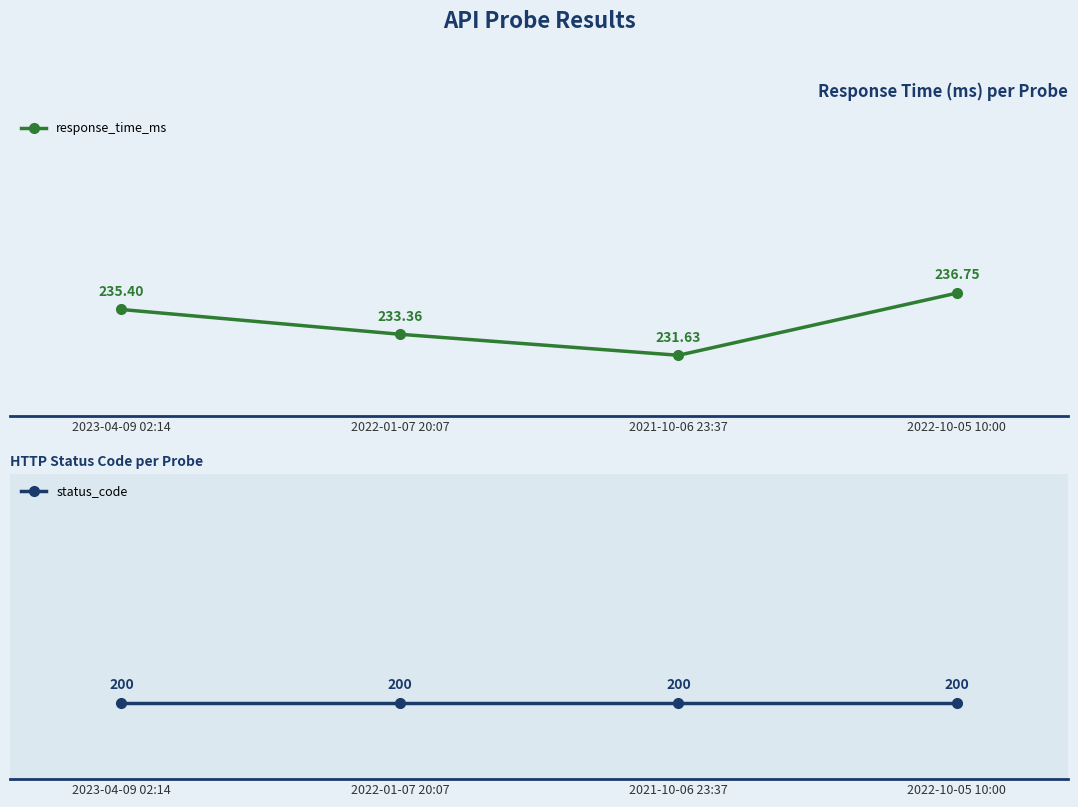

Reading left to right, what are all the values shown in this chart?

response_time_ms: 2023-04-09 02:14=235.4	2022-01-07 20:07=233.4	2021-10-06 23:37=231.6	2022-10-05 10:00=236.8
status_code: 2023-04-09 02:14=200.0	2022-01-07 20:07=200.0	2021-10-06 23:37=200.0	2022-10-05 10:00=200.0